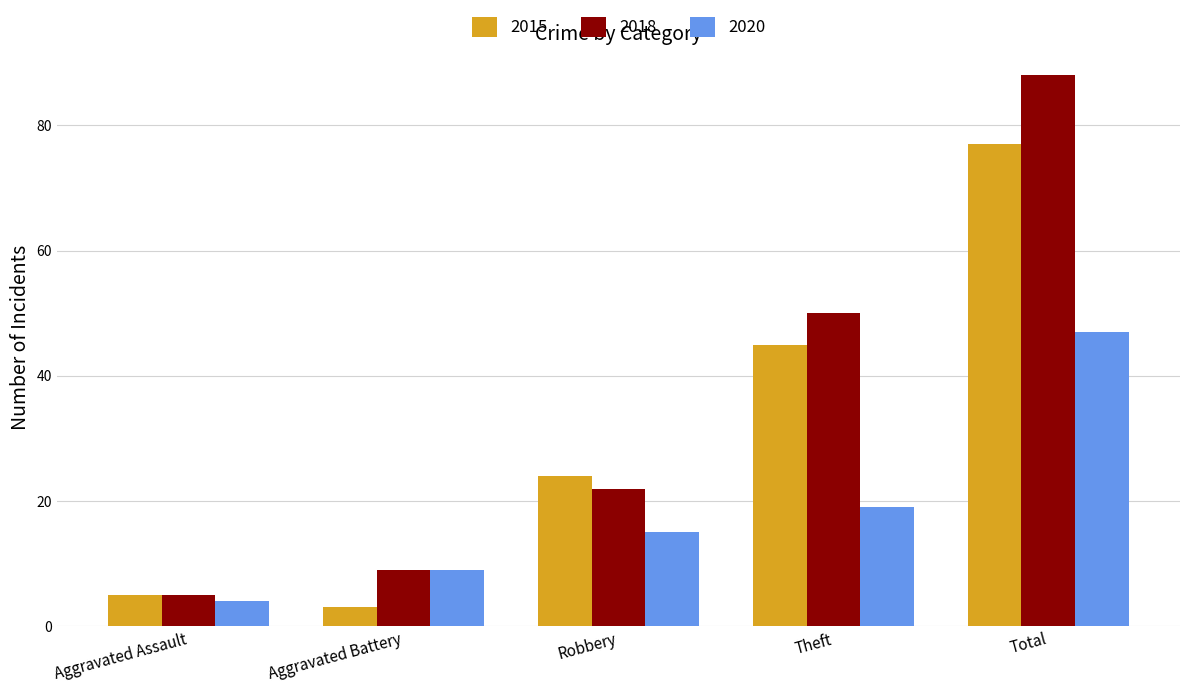

What is the difference between the second highest and second lowest values in the 2020 series?

10